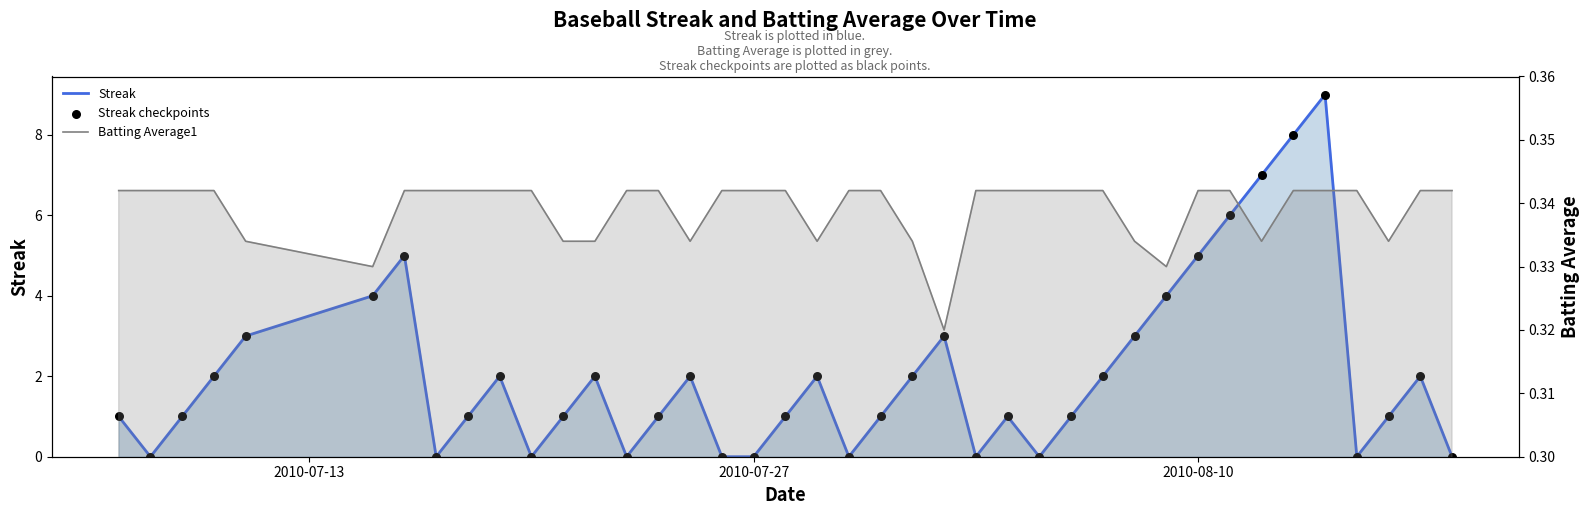

What is the total value across all series at 2010-07-27?

0.3